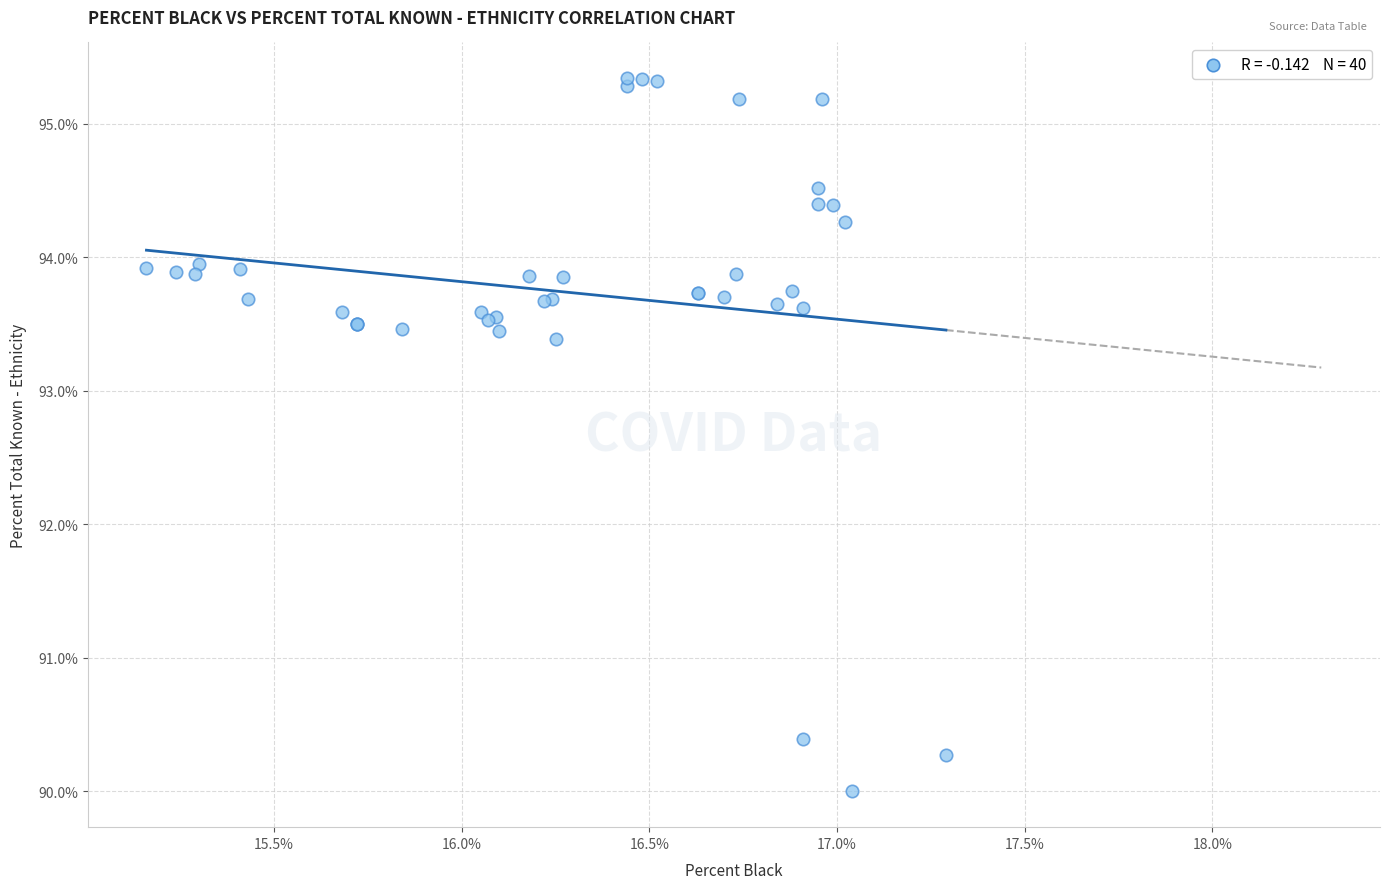

What Y value in the scatter plot is closest to 92?

93.4